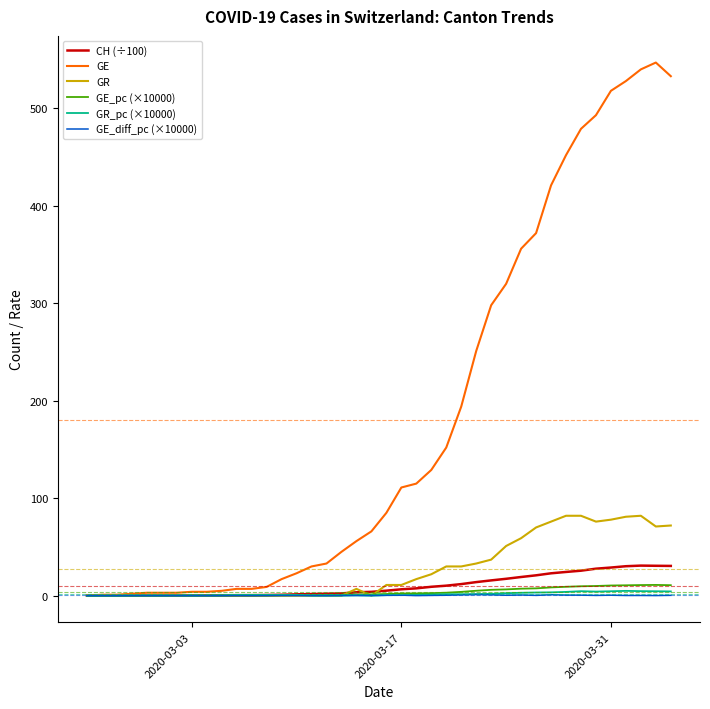

Which series has the largest range (max minus min)?

GE